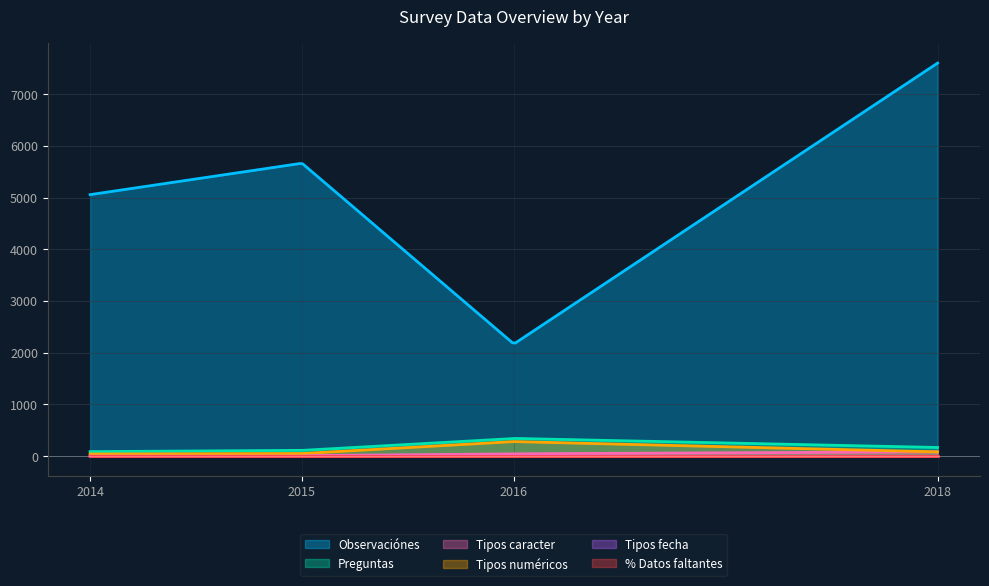

Which series has the largest range (max minus min)?

Observaciónes